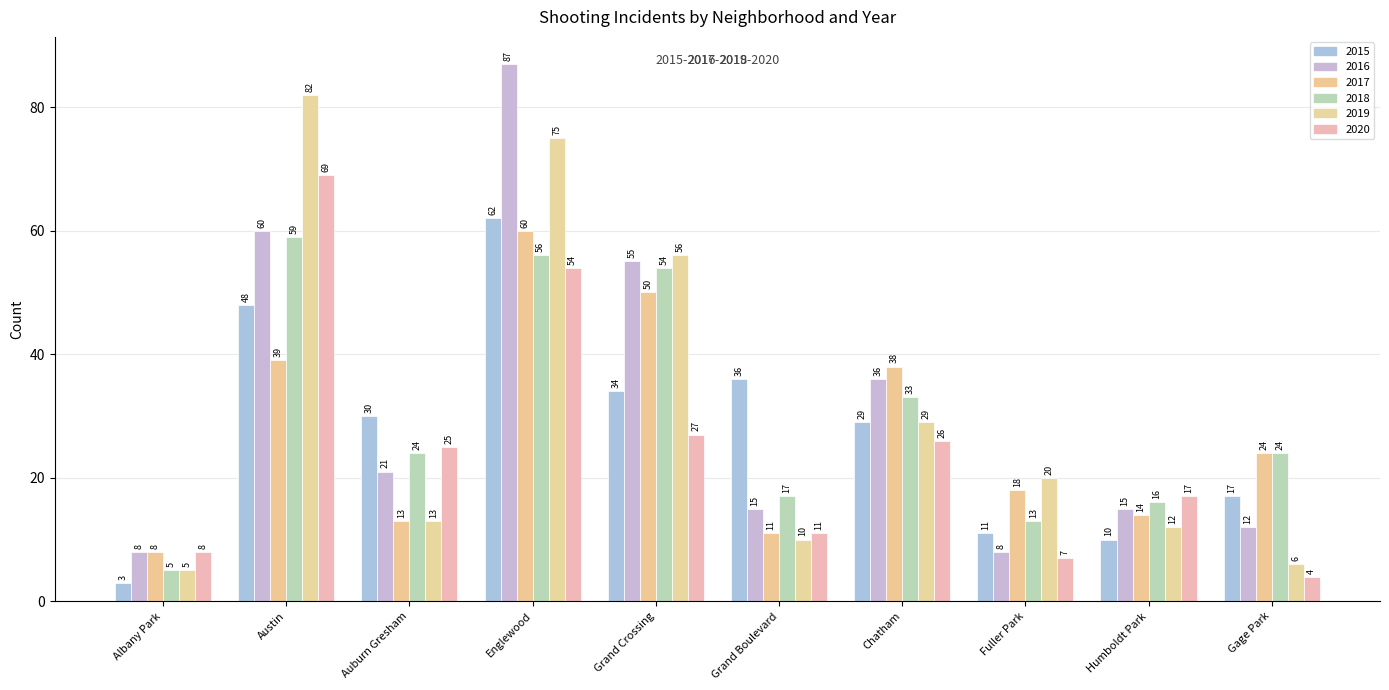

True or false: 2020 has a value of 69 at Austin.

True